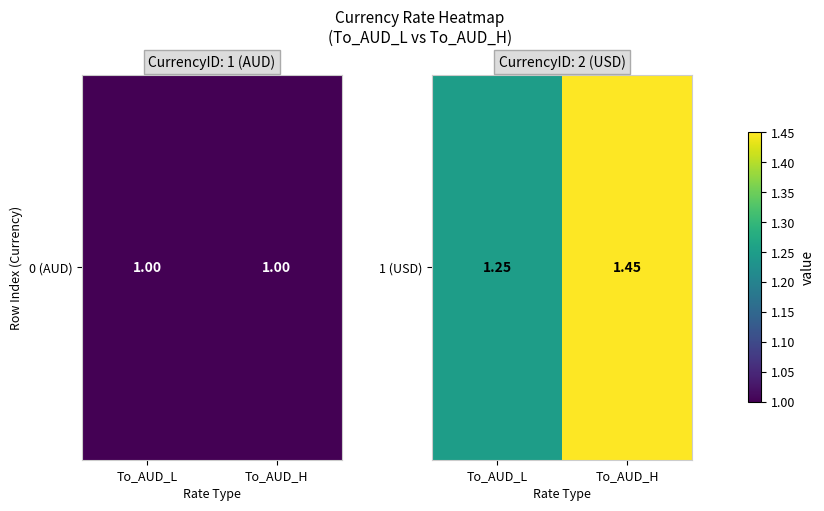

How many values are between 1 and 2?

2